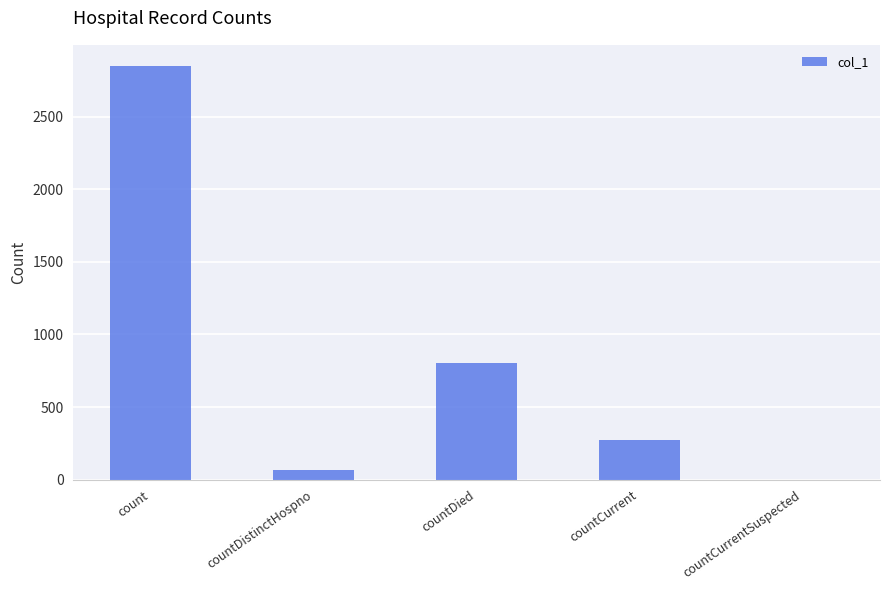

Is it true that the value at count is 2852?

True